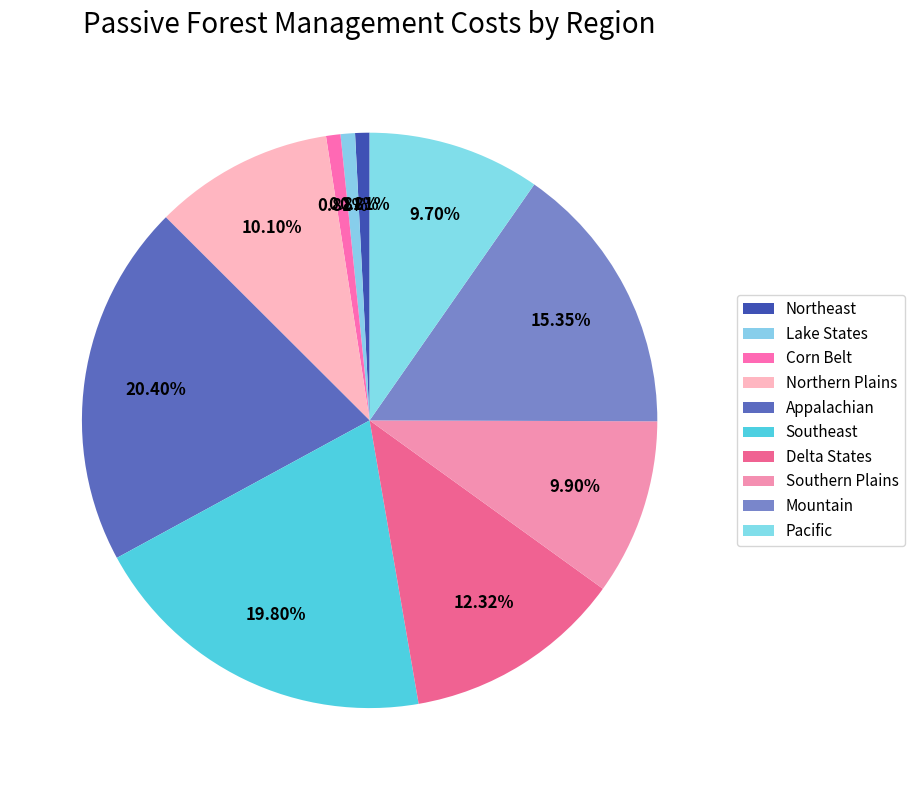

To the nearest percent, what is the average slice percentage?

10%